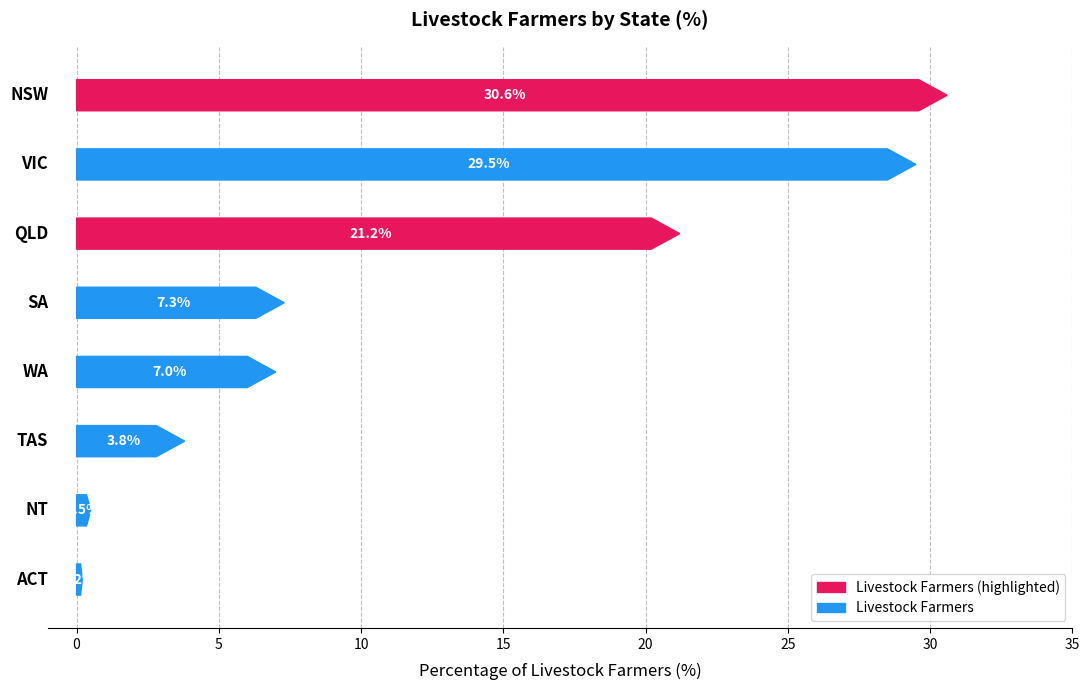

At which label is the value closest to 15?

QLD